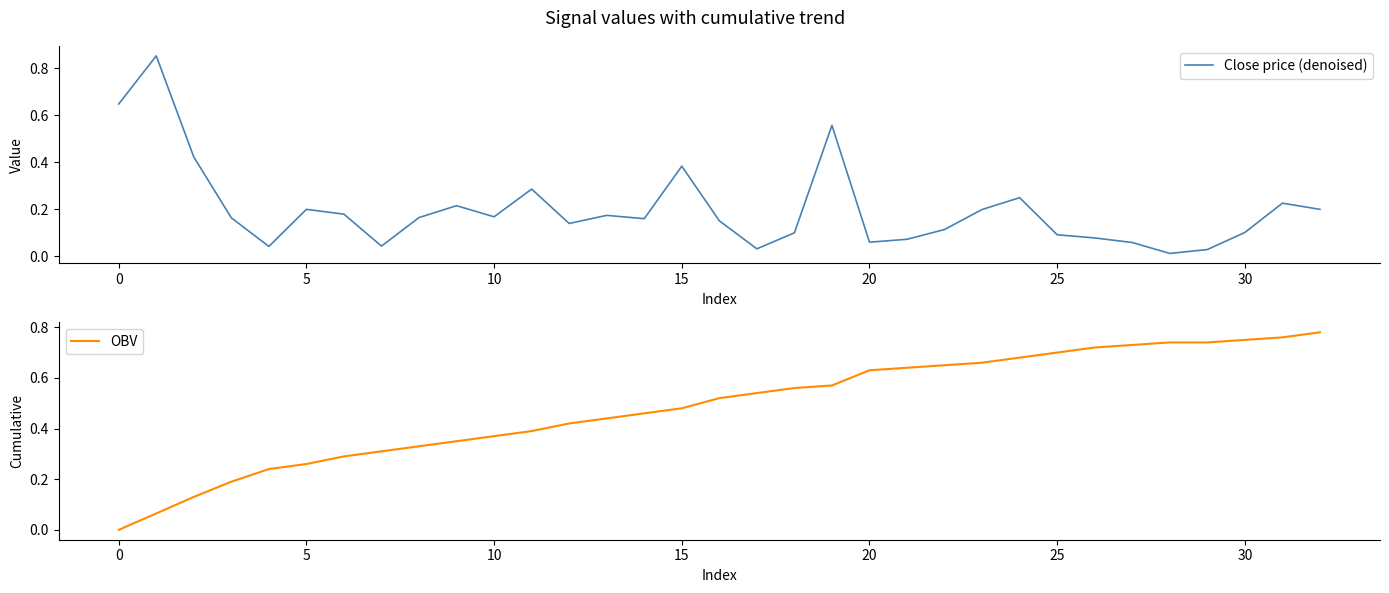

At how many categories does at least one series exceed 0?

33